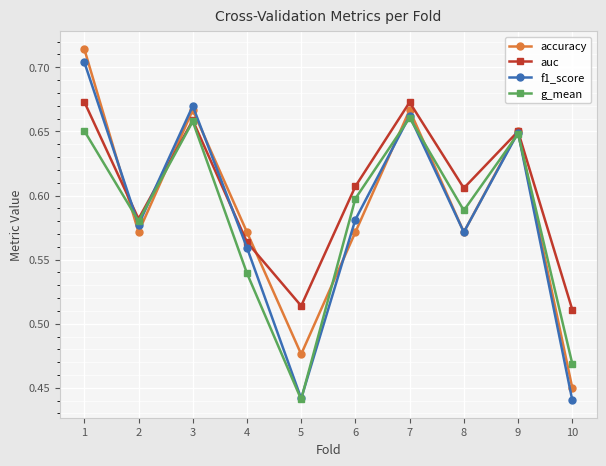

At which category is the sum across all series the highest?

1